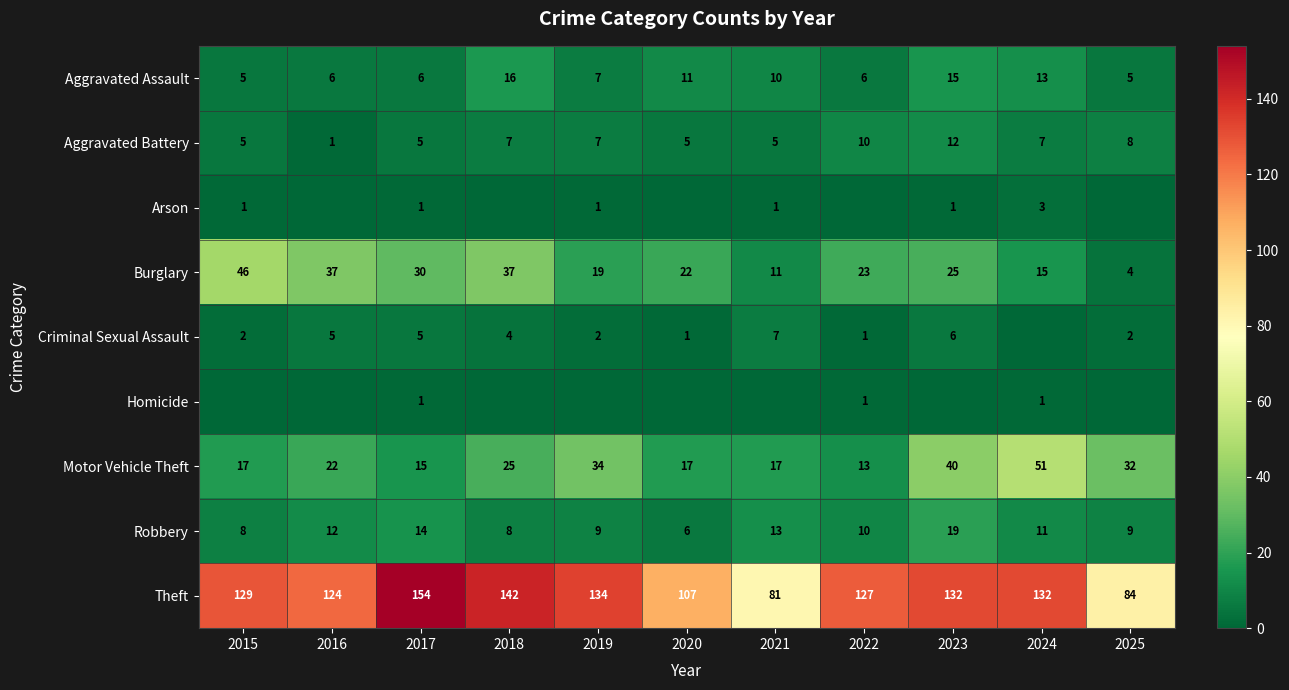

What is the sum of the Criminal Sexual Assault values at 2021 and 2022?

8